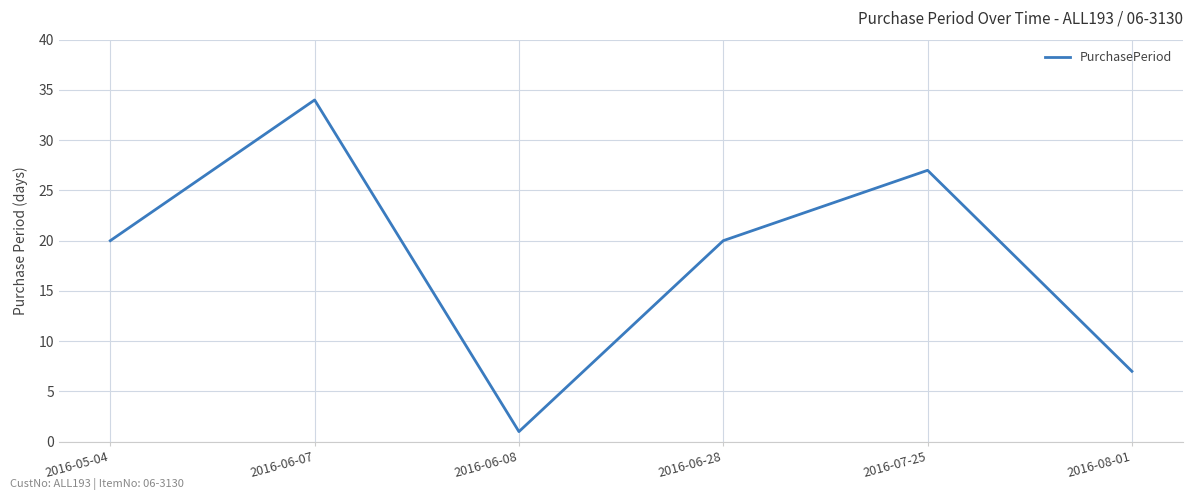

How many categories are shown in the chart?

6